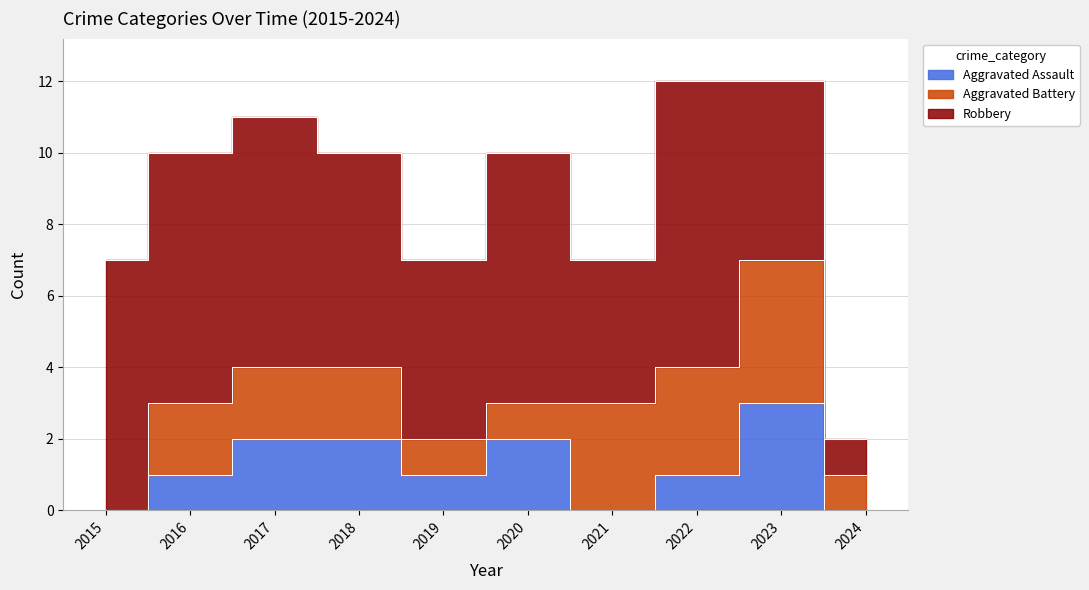

What is the average value of the Aggravated Battery series?

2